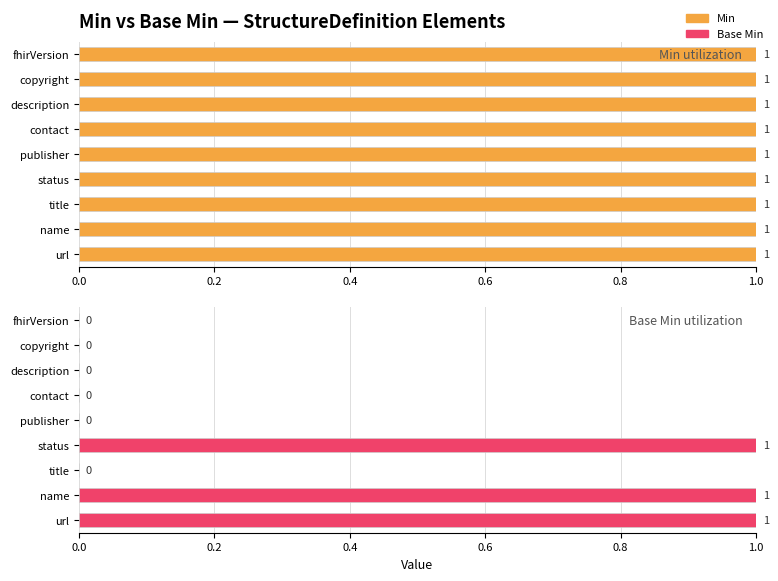

At how many categories does at least one series exceed 0?

9